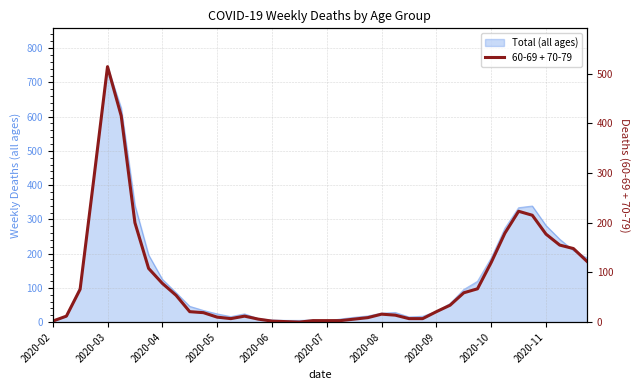

Reading left to right, extract all data points from this chart.

2	12	66	288	514	415	200	108	78	54	21	19	10	7	12	6	2	1	0	3	3	3	6	9	16	14	7	7	21	34	59	67	120	179	223	215	177	155	148	122